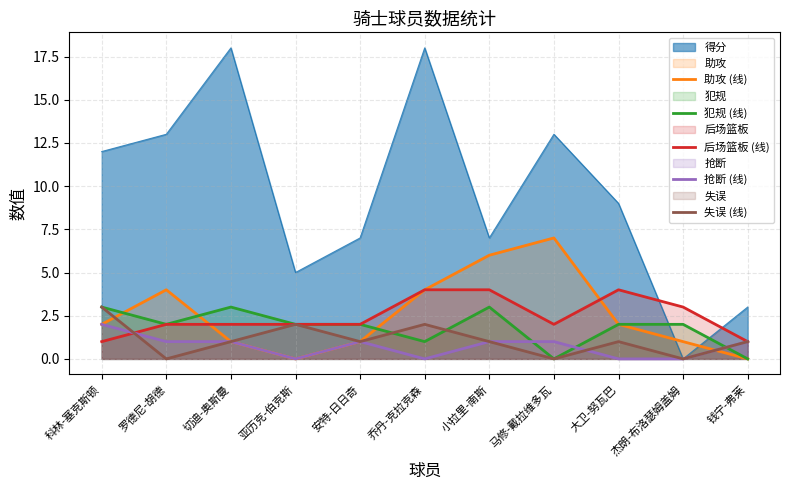

What position from the right is 杰朗-布洛瑟姆盖姆?

2